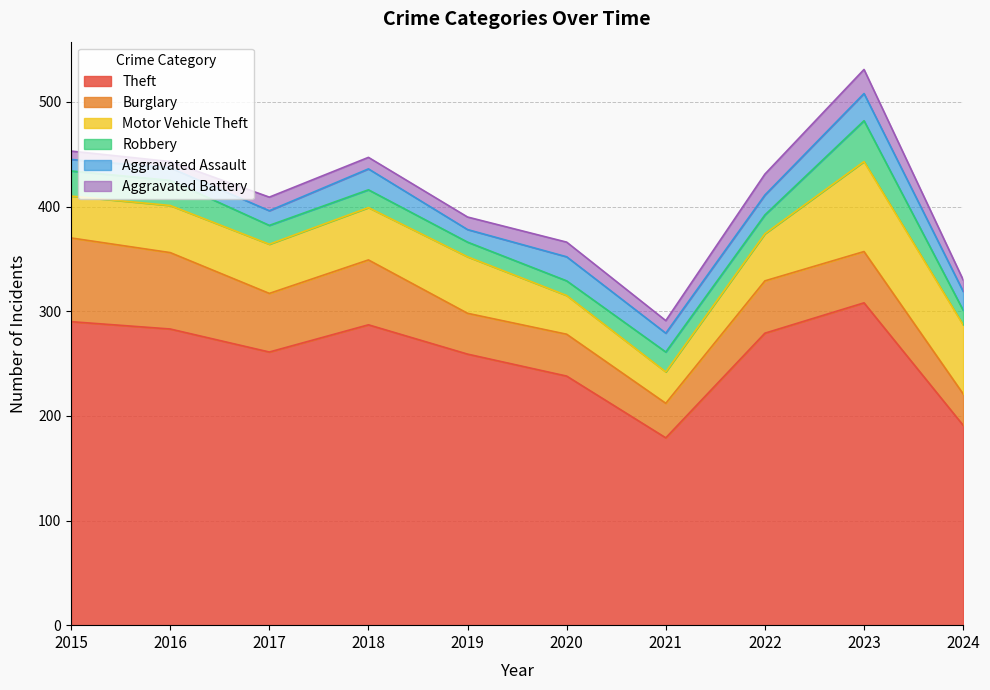

How many data points in Aggravated Assault are above 18?

4